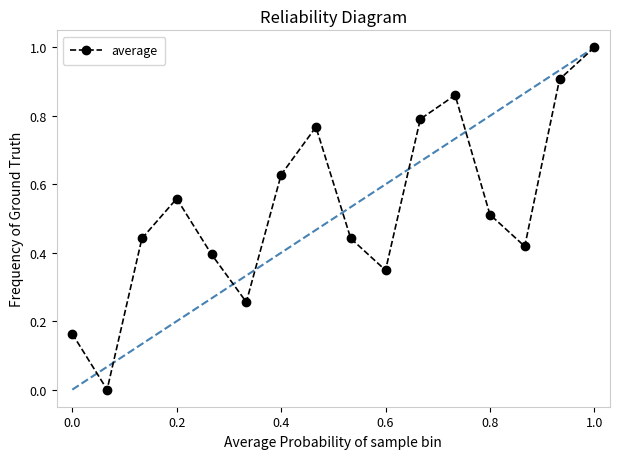

True or false: the data has more than 1 interior local peaks.

True